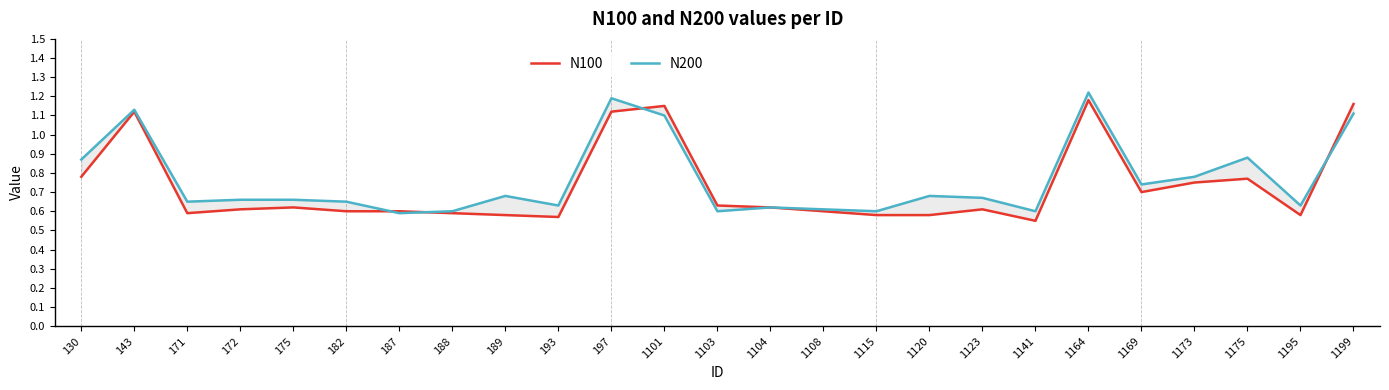

Which category has the lowest value in the N100 series?

1141